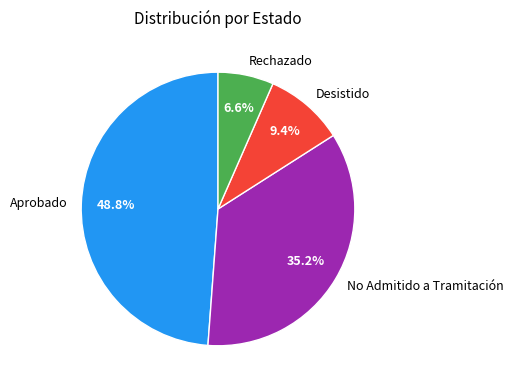

To the nearest percent, what portion does No Admitido a Tramitación represent?

35%